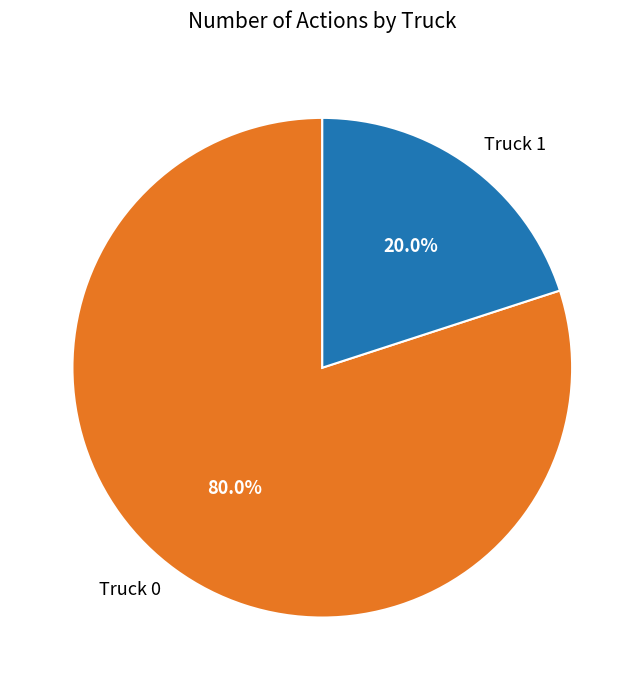

What is the smallest slice in the pie chart?

Truck 1